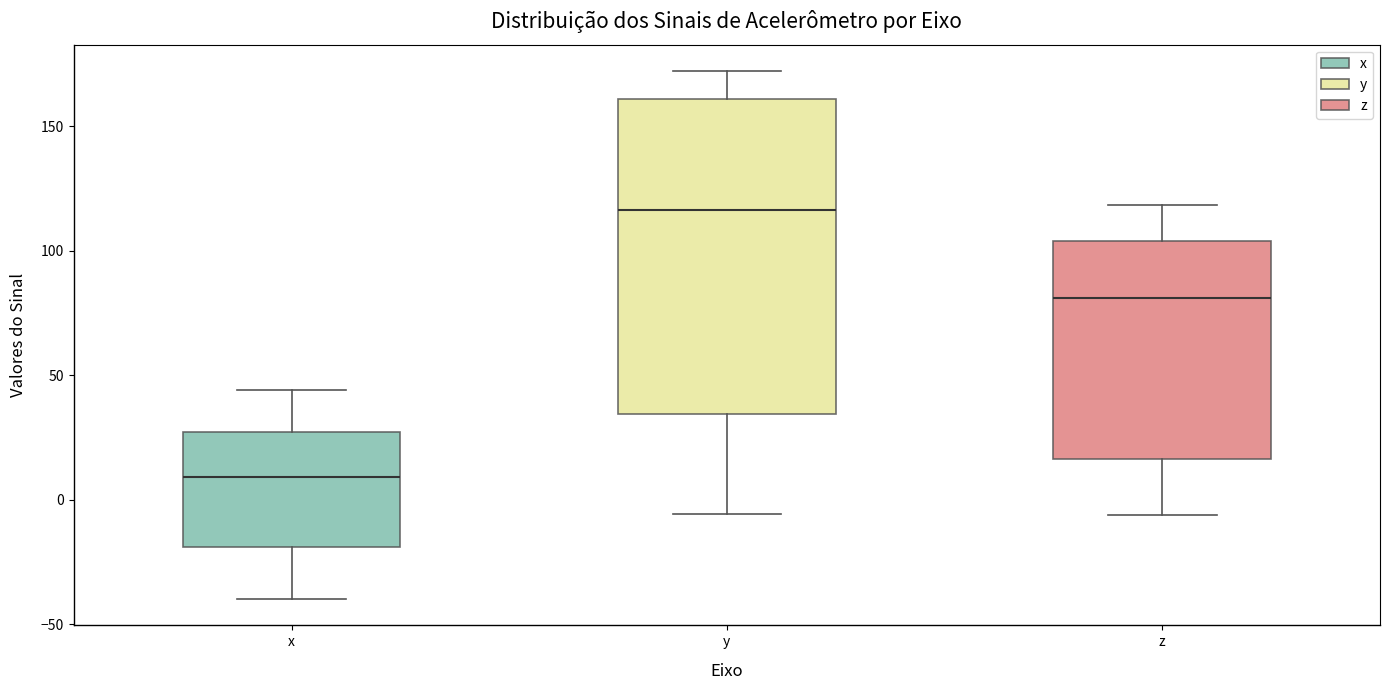

Reading left to right, transcribe this box plot: for each box, give where its median line is, the range the box spans, and where its two whiskers end, as read against the y-axis. The values are not printed on the chart, so give them approximately, as read against the axis.

x: median 10, box -20 to 25, whiskers -40 to 45
y: median 115, box 35 to 160, whiskers -5 to 170
z: median 80, box 15 to 105, whiskers -5 to 120